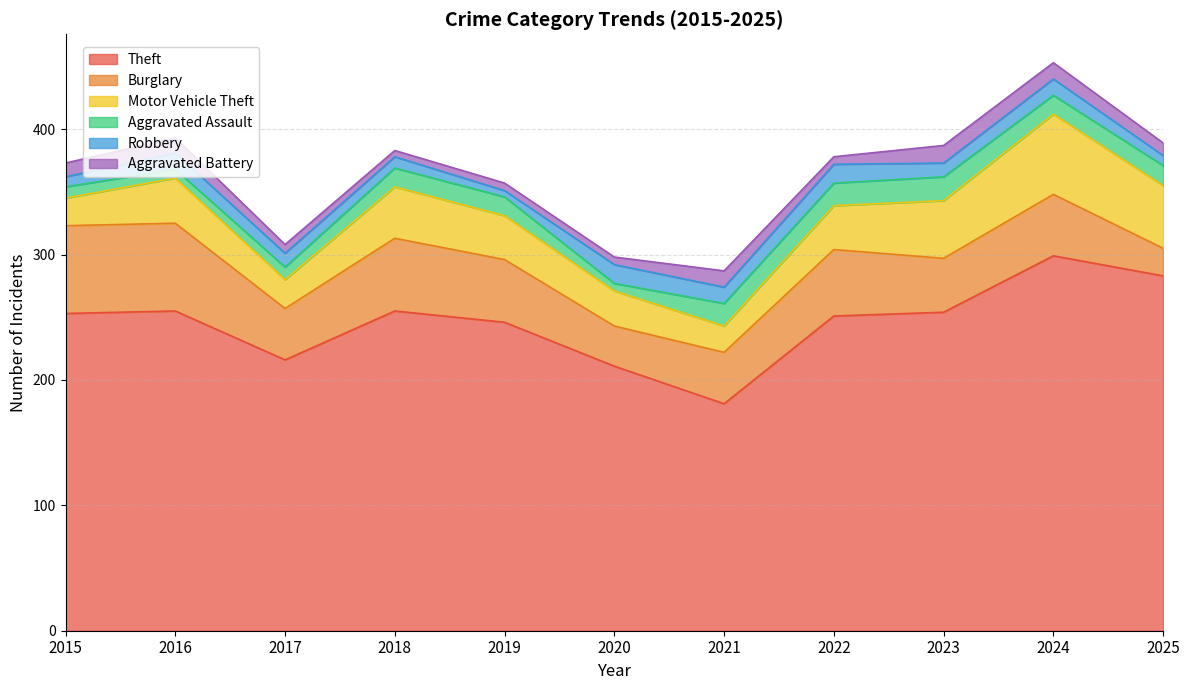

Between 2016 and 2019, which series saw the biggest shift?

Burglary